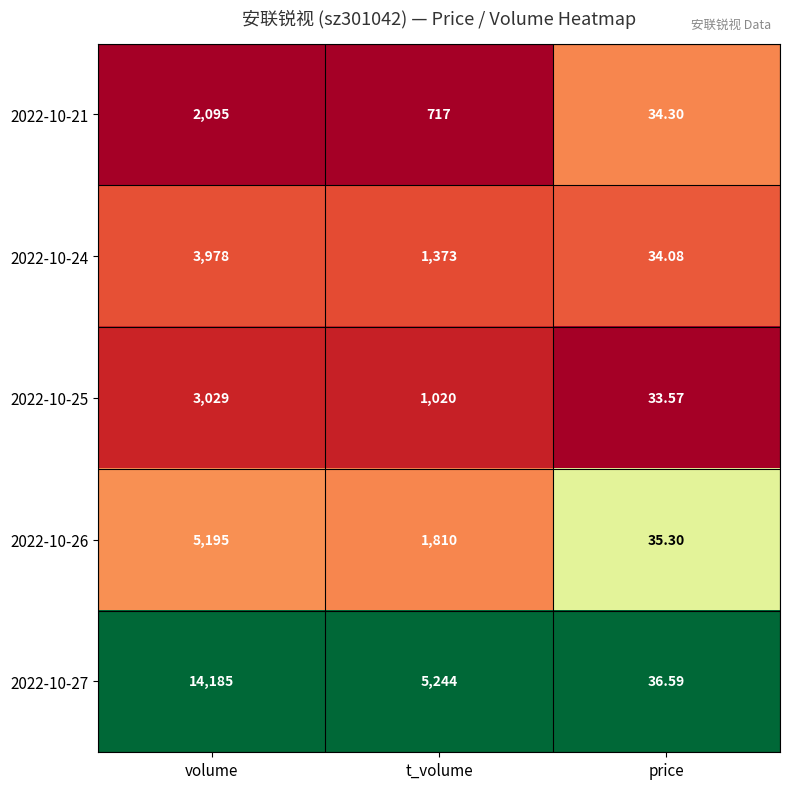

At which label does 2022-10-21 first exceed 717?

volume